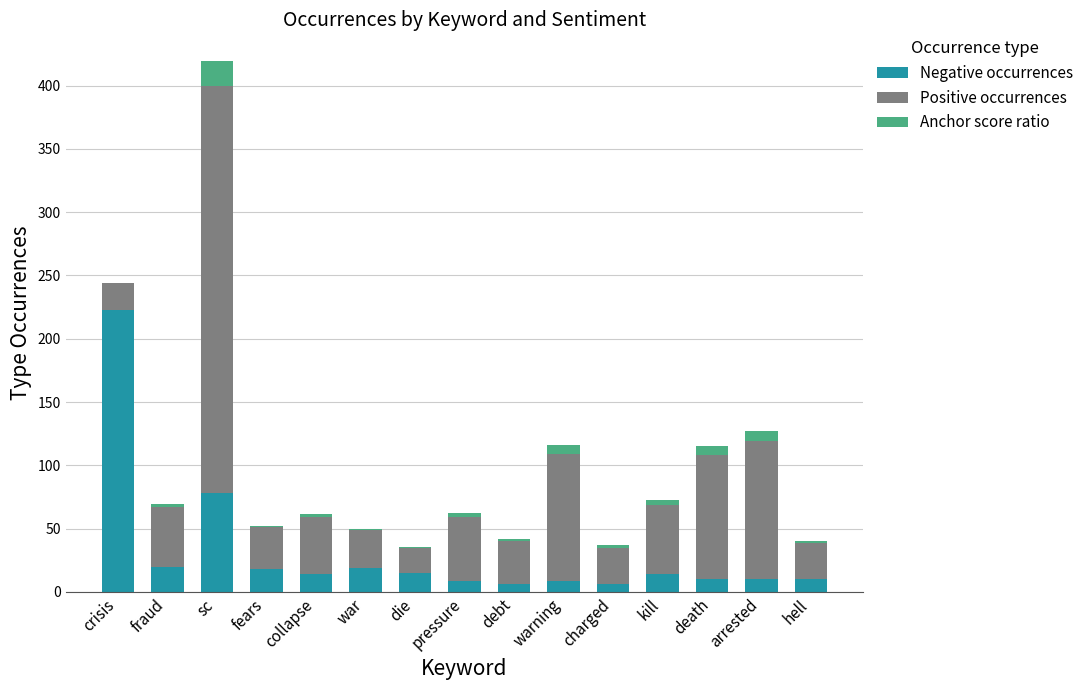

How many series are shown in this chart?

3